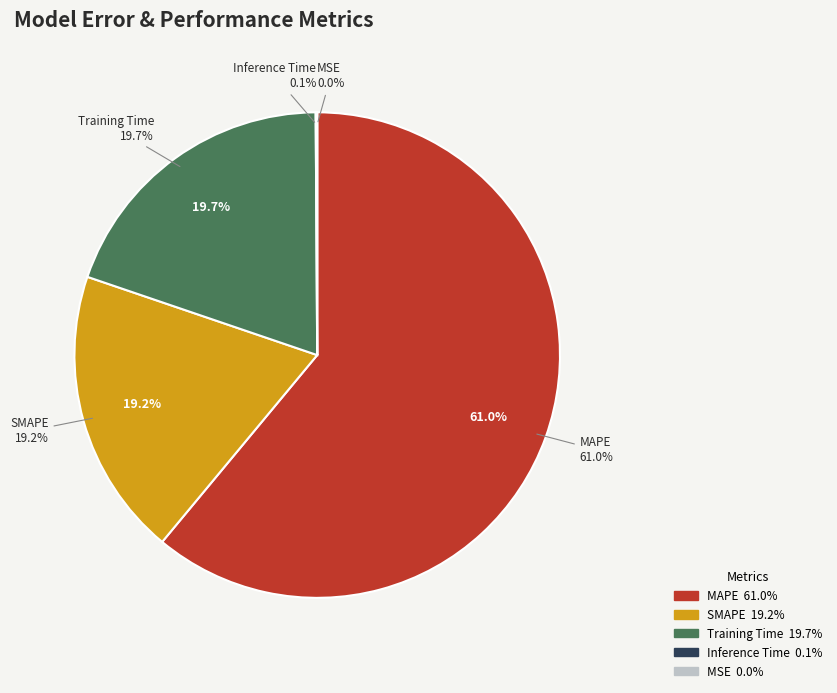

How many slices are in this pie chart?

5